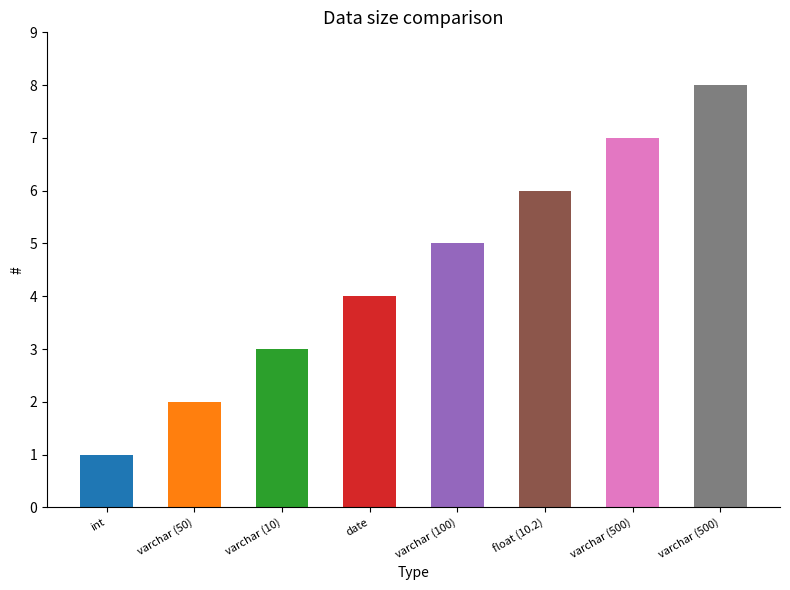

The value at int is 1. True or false?

False